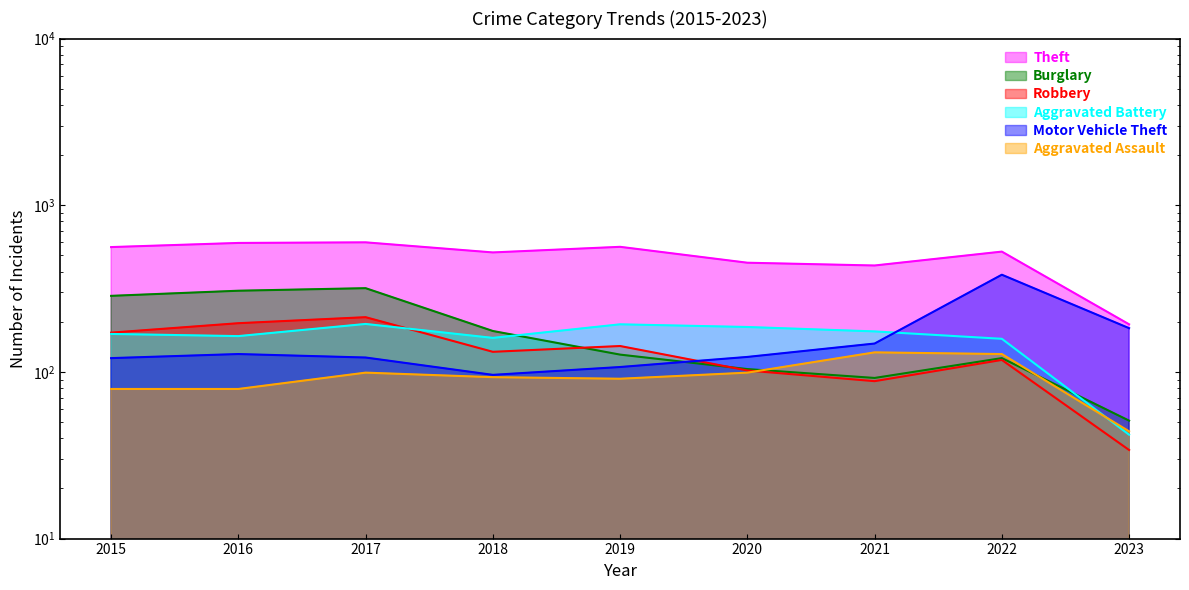

True or false: Motor Vehicle Theft and Burglary cross at least once.

True